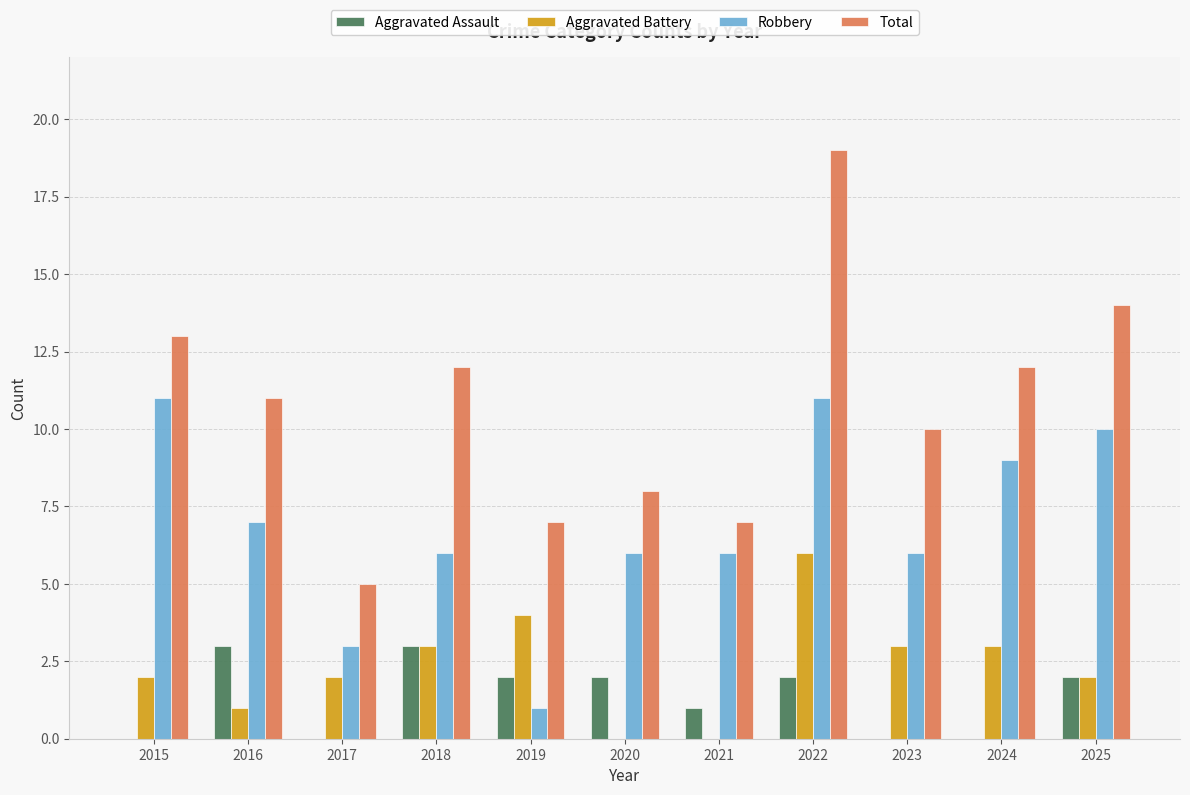

What value does the Total series have at 2015, to the nearest 5?

15